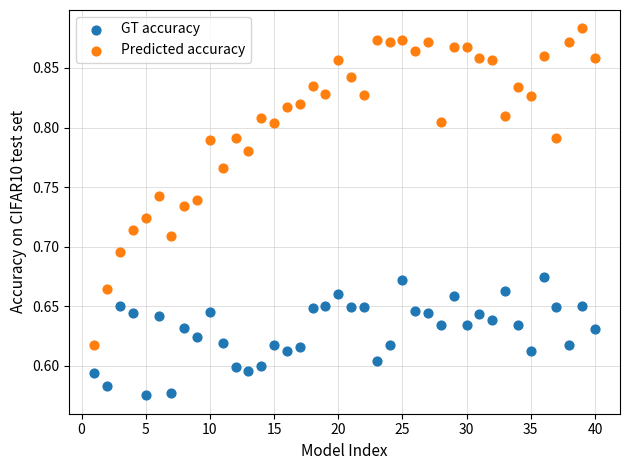

Across all data points, what is the range of X values (max minus min)?

39.0